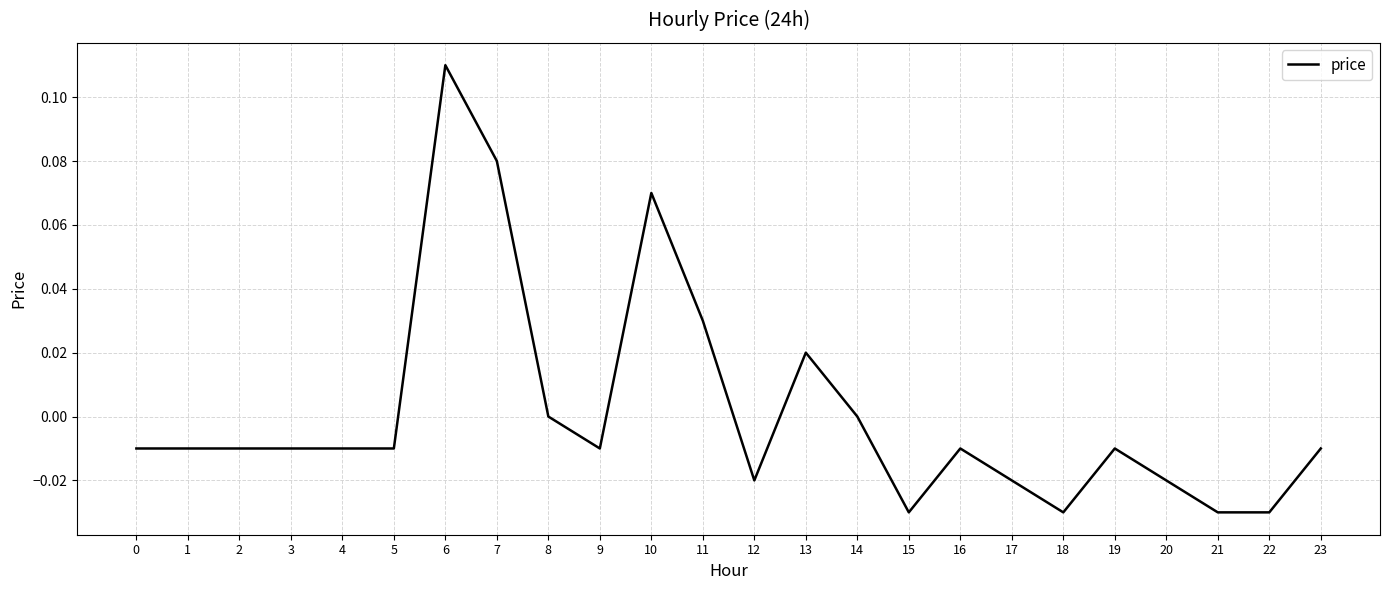

The chart shows a value of 0.0 at 8. True or false?

True